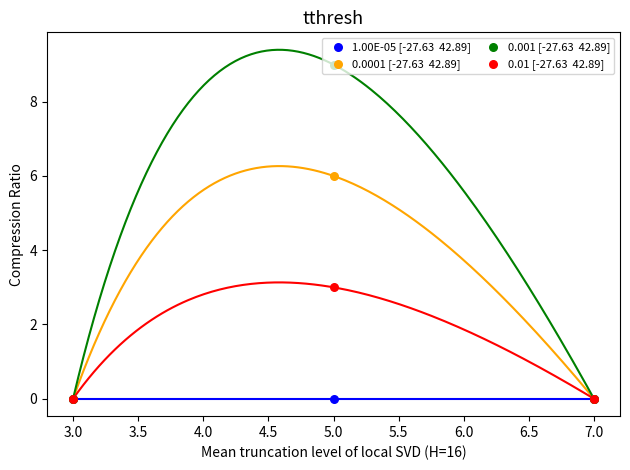

At how many categories does at least one series exceed 6?

1